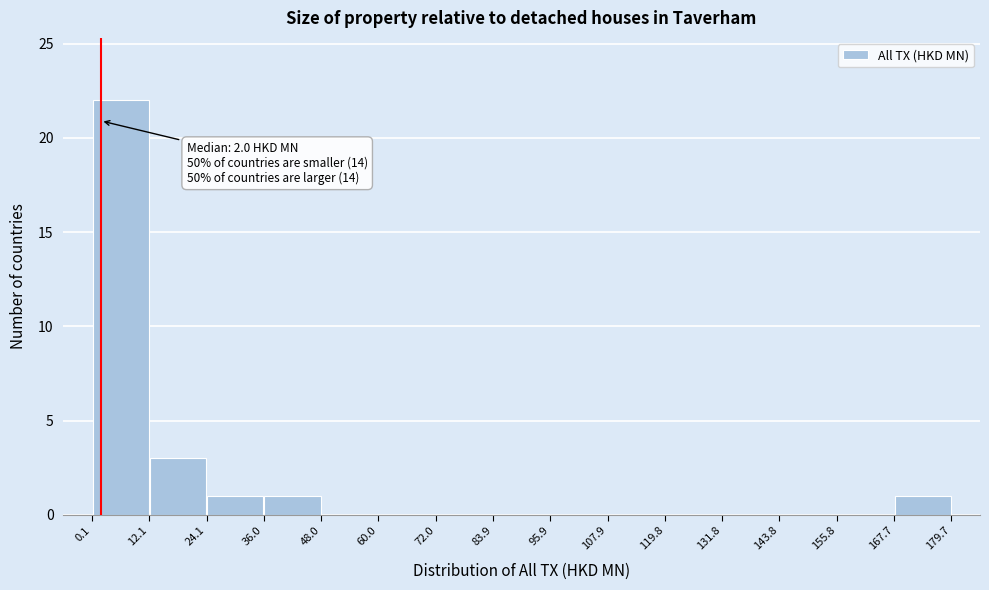

Which range on the x-axis has the tallest bar?

0.1 to 12.1